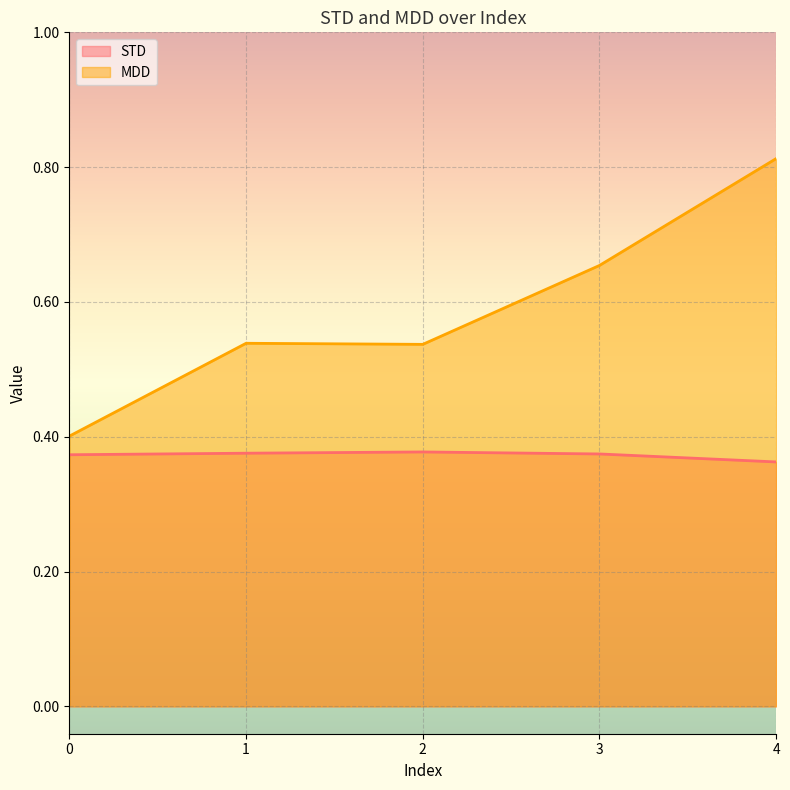

Reading right to left, transcribe all the data shown in this chart.

STD: 0.4	0.4	0.4	0.4	0.4
MDD: 0.8	0.7	0.5	0.5	0.4